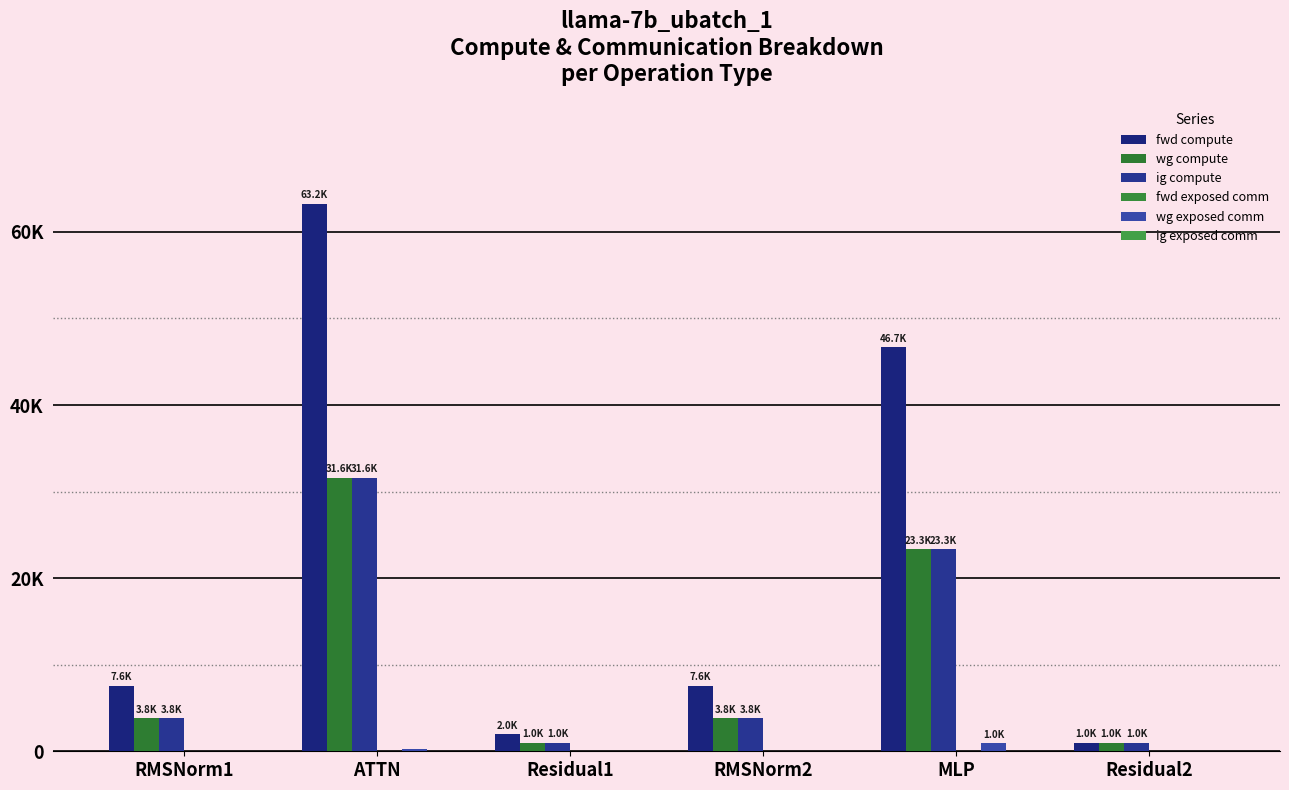

Are the bars grouped side by side (vs. stacked)?

Yes